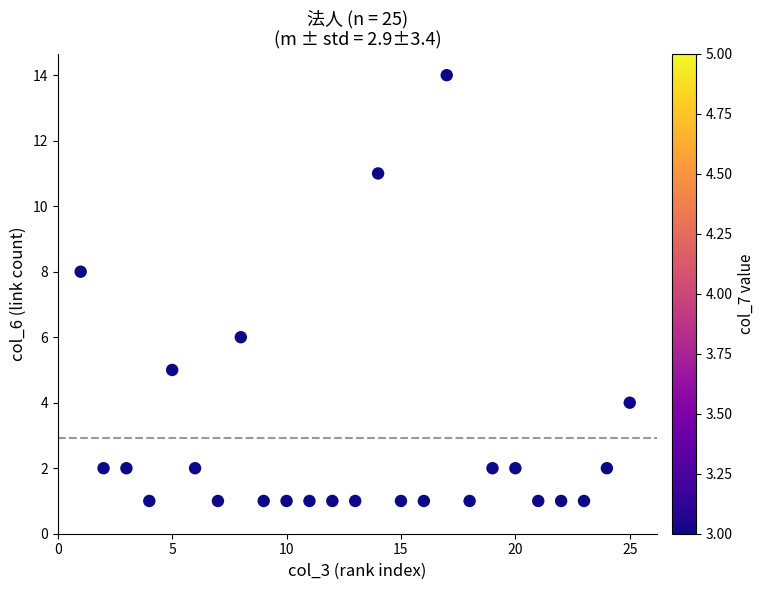

What is the range of X values (max minus min)?

24